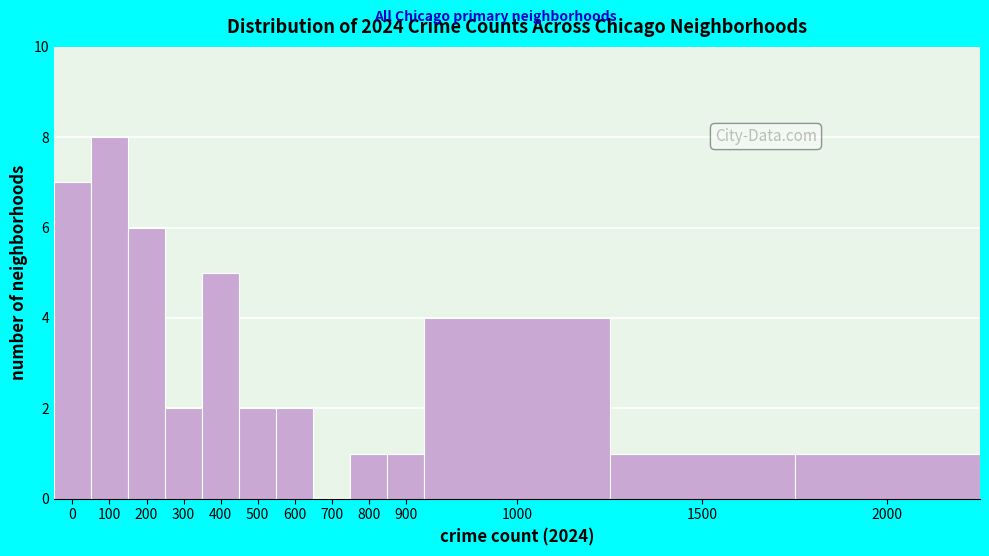

Reading right to left, list all the values displayed in this chart.

2000=1	1500=1	1000=4	900=1	800=1	700=0	600=2	500=2	400=5	300=2	200=6	100=8	0=7